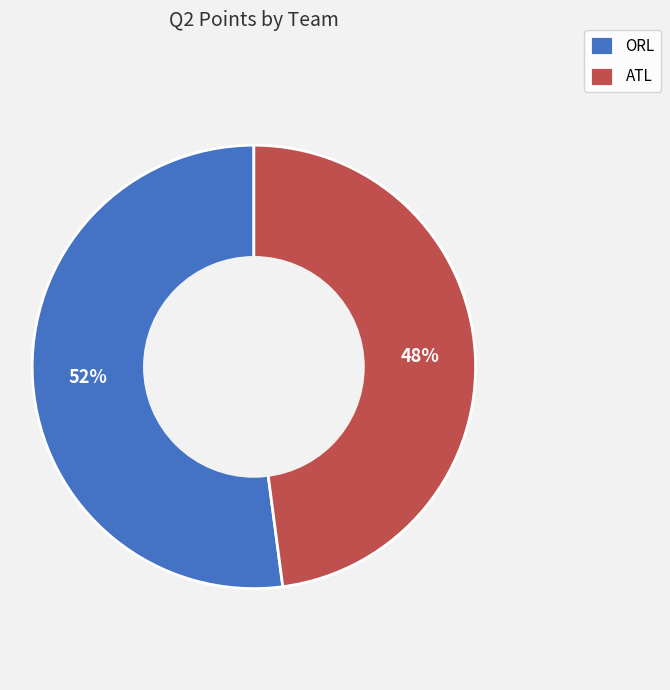

Is the sum of ORL and ATL greater than half?

Yes